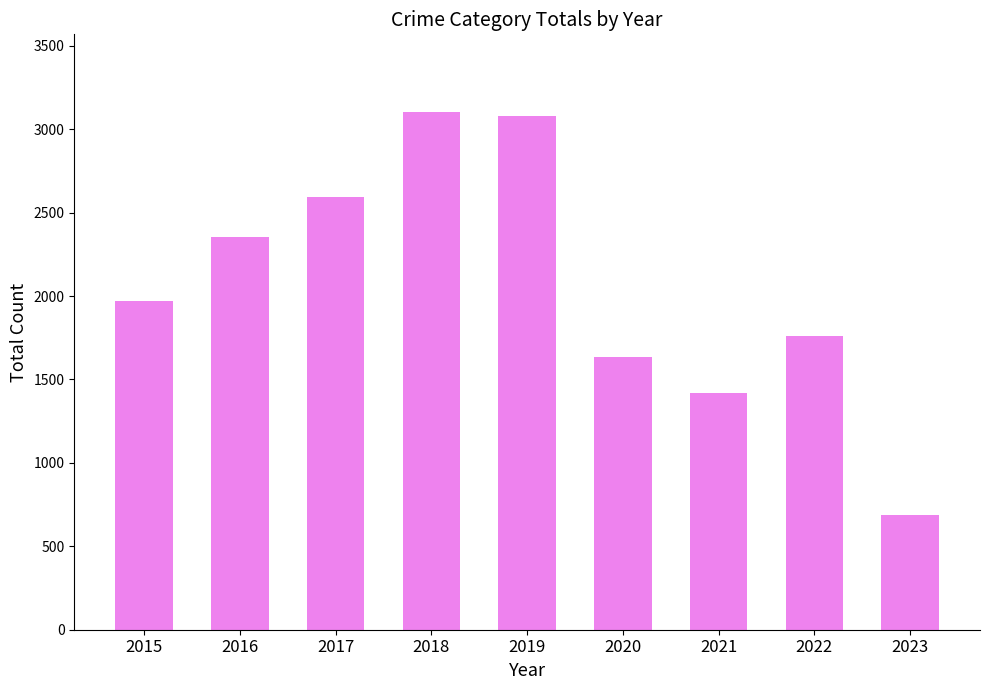

Read the value at 2017, to the nearest 10.

2590